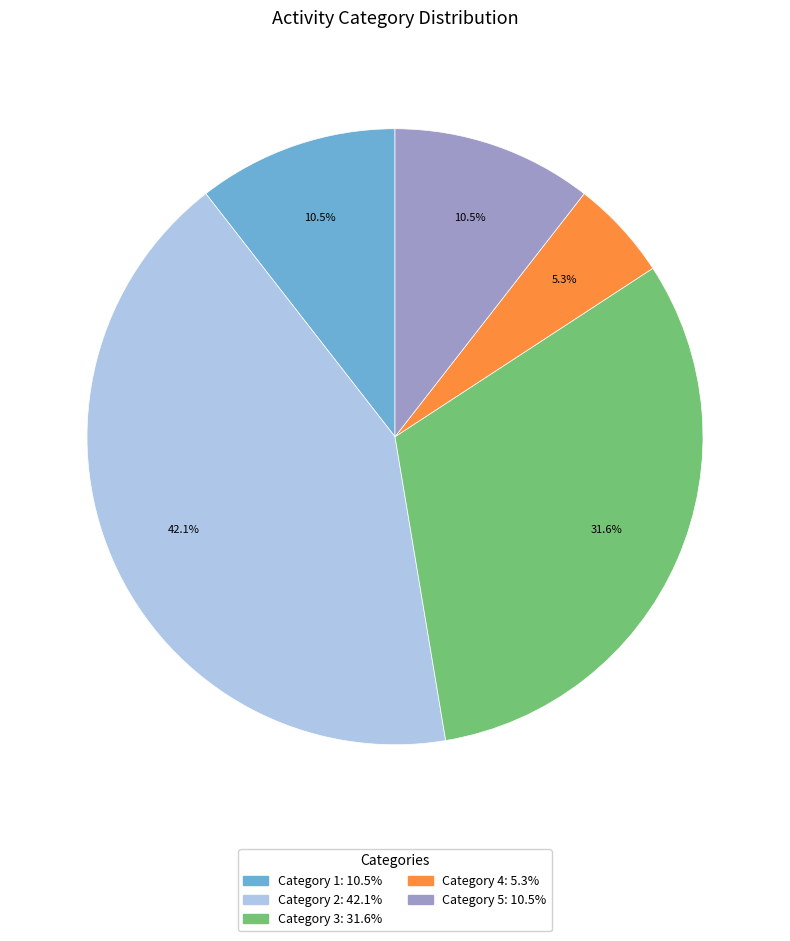

Is there a majority slice in this chart?

No